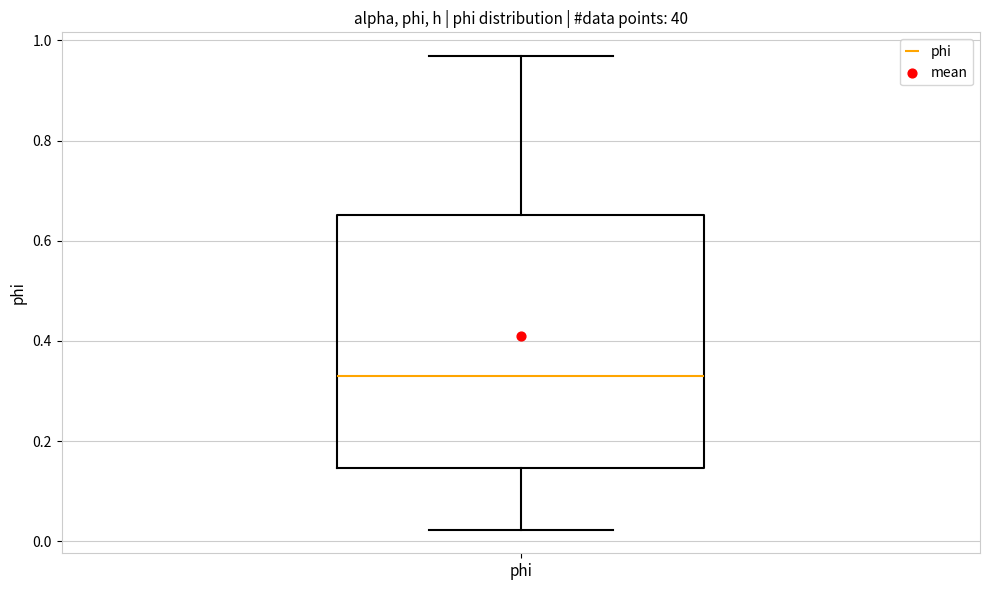

Read this box plot against the y-axis: the position of the median line, the range covered by the box, and the ends of both whiskers. The values are not printed on the chart, so give them approximately, as read against the axis.

median 0.32, box 0.14 to 0.66, whiskers 0.02 to 0.96